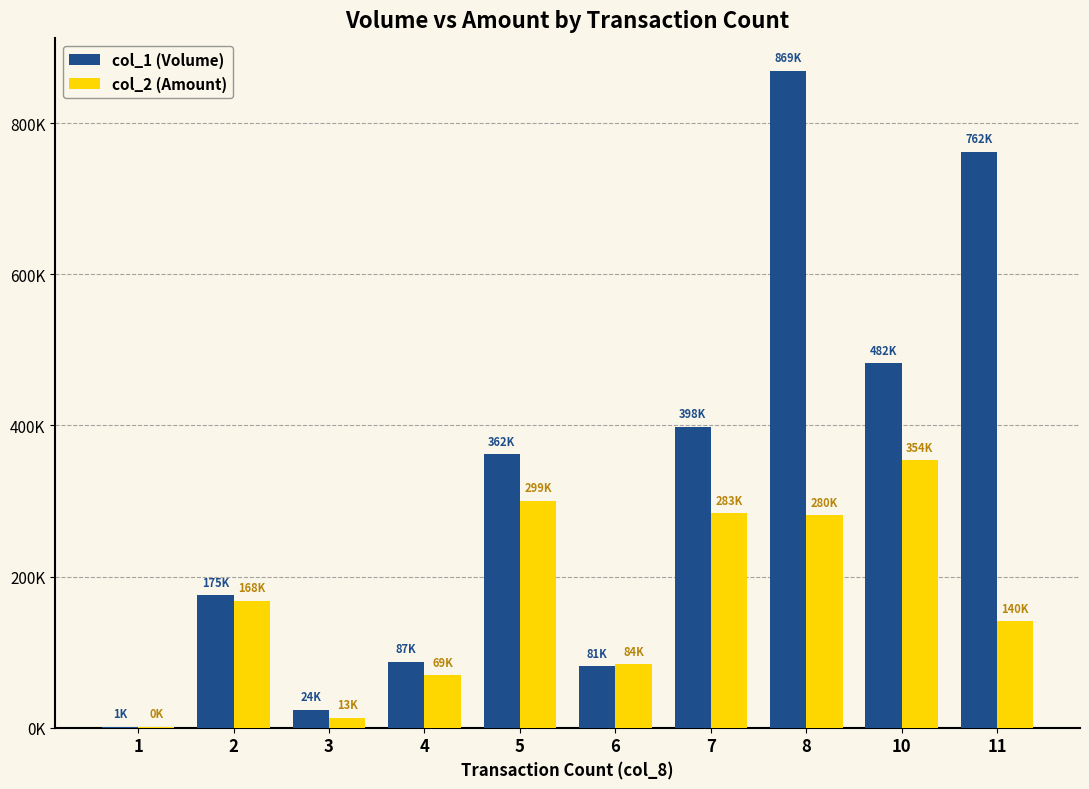

What is the total value across all series at 8?

1149920